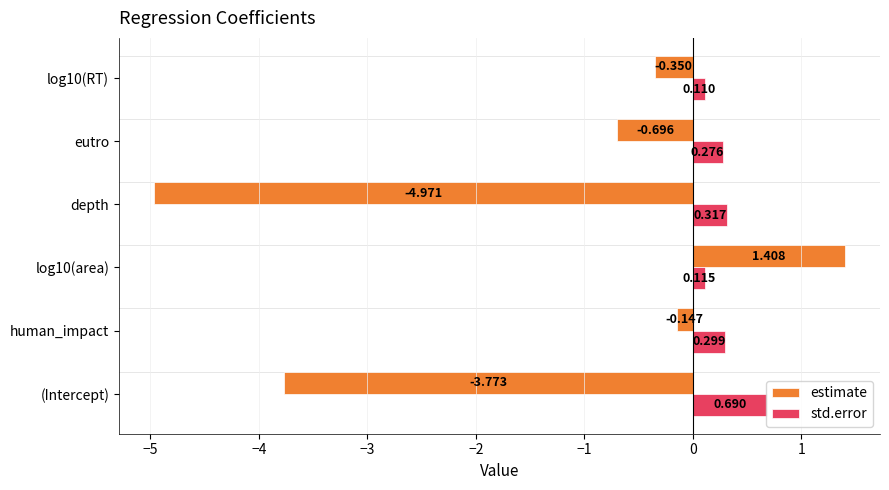

How many data points does each series have?

6